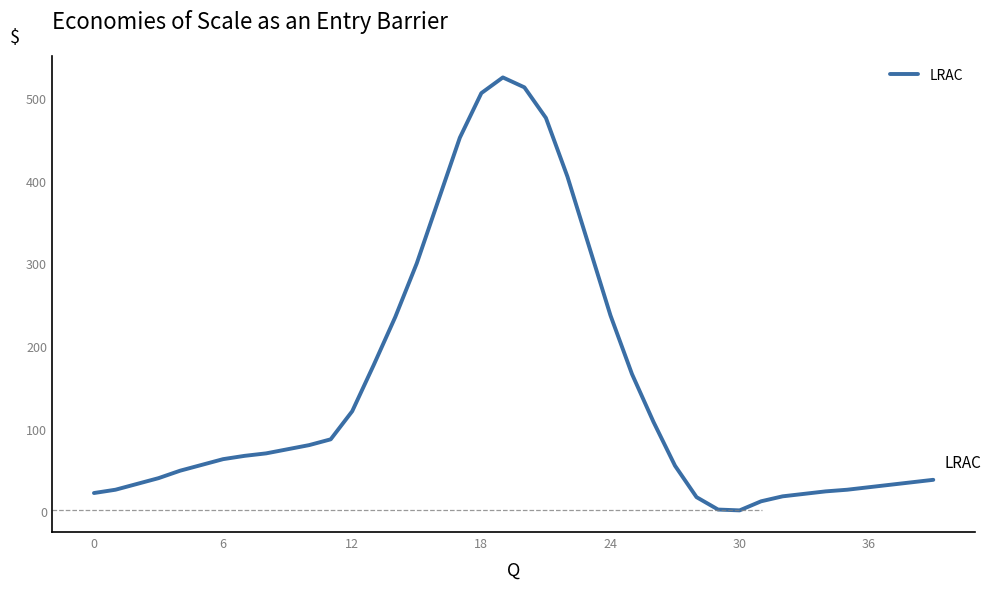

What is the maximum value shown in the chart?

525